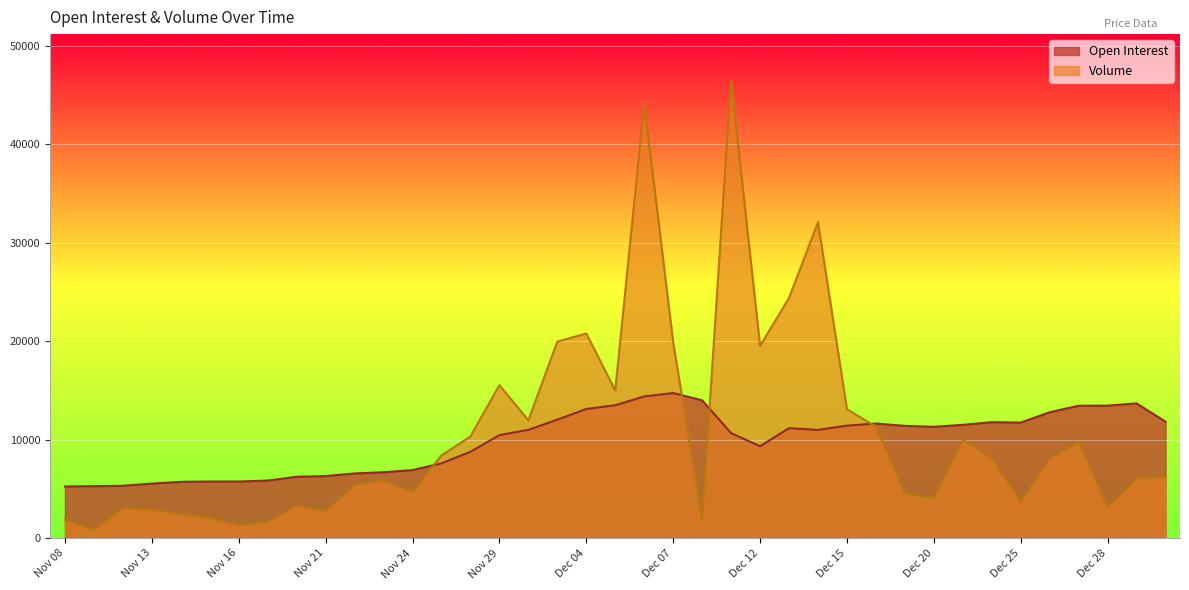

Does the chart display data point markers on the line(s)?

No